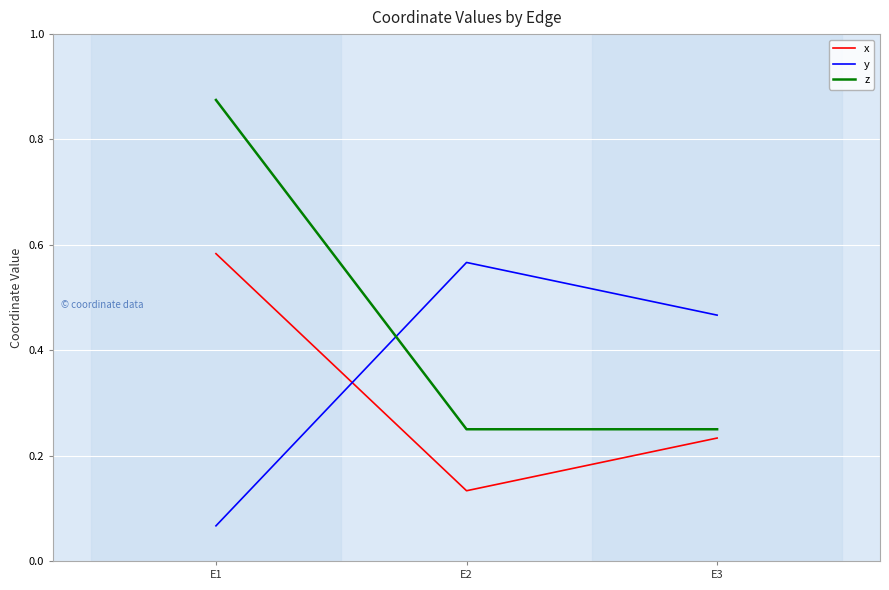

Is the value of z at E3 greater than the value of y at E2?

No